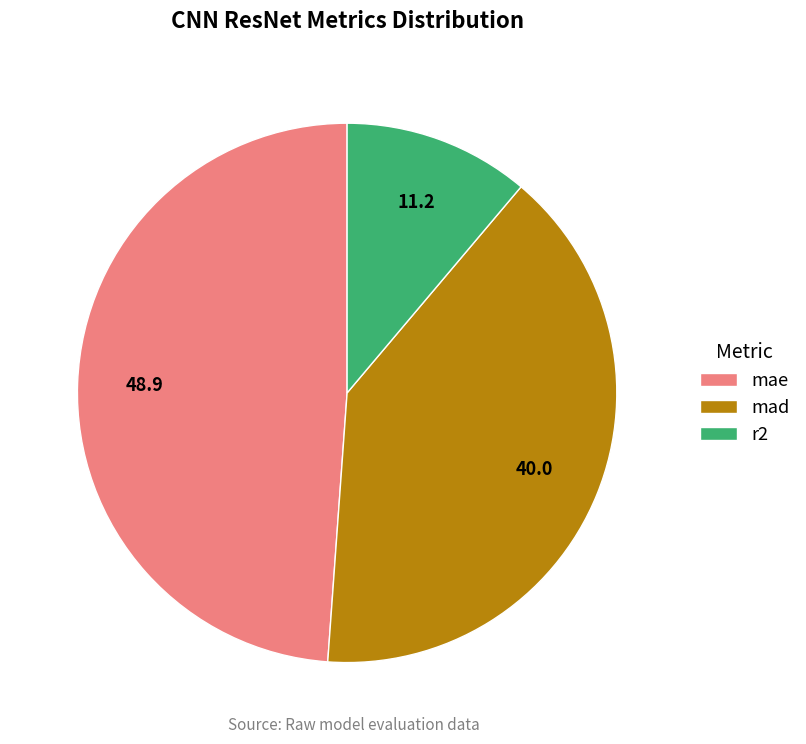

Is mae the majority of the pie?

No